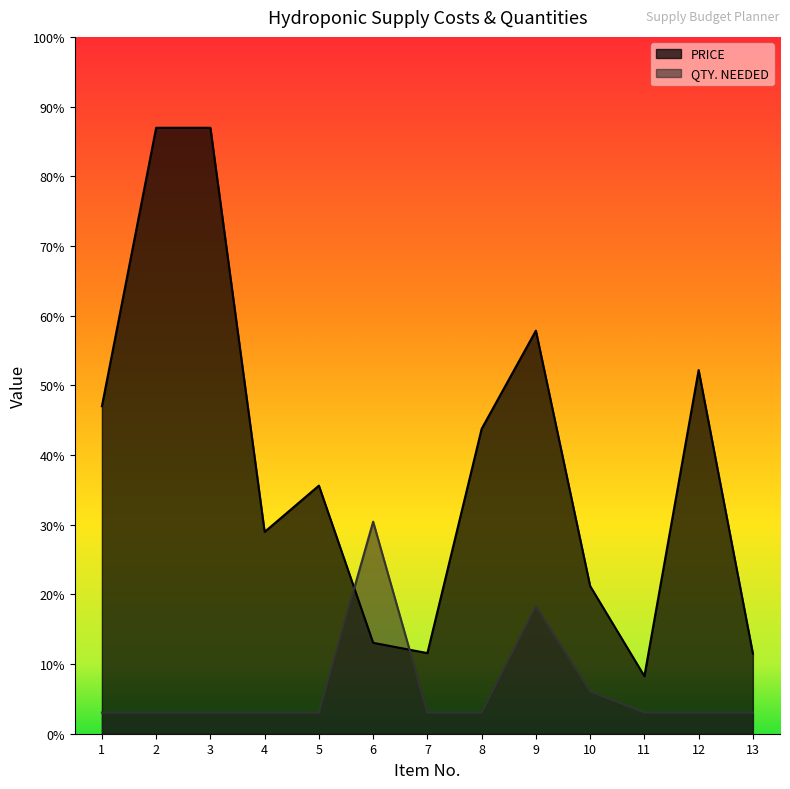

What are all the series names shown in the legend?

PRICE, QTY. NEEDED